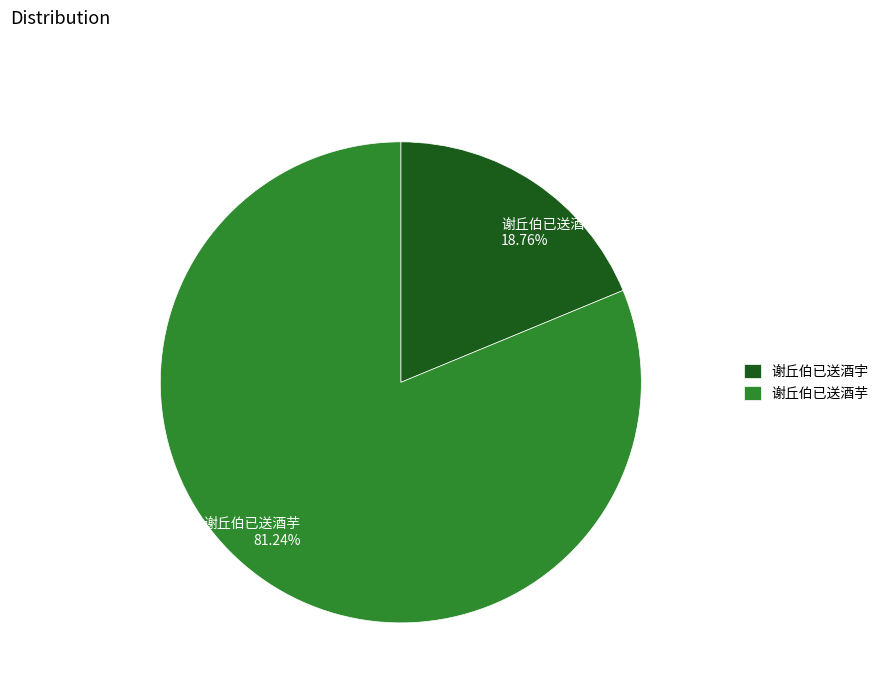

What percentage do 谢丘伯已送酒宇 and 谢丘伯已送酒芋 together represent?

100.0%